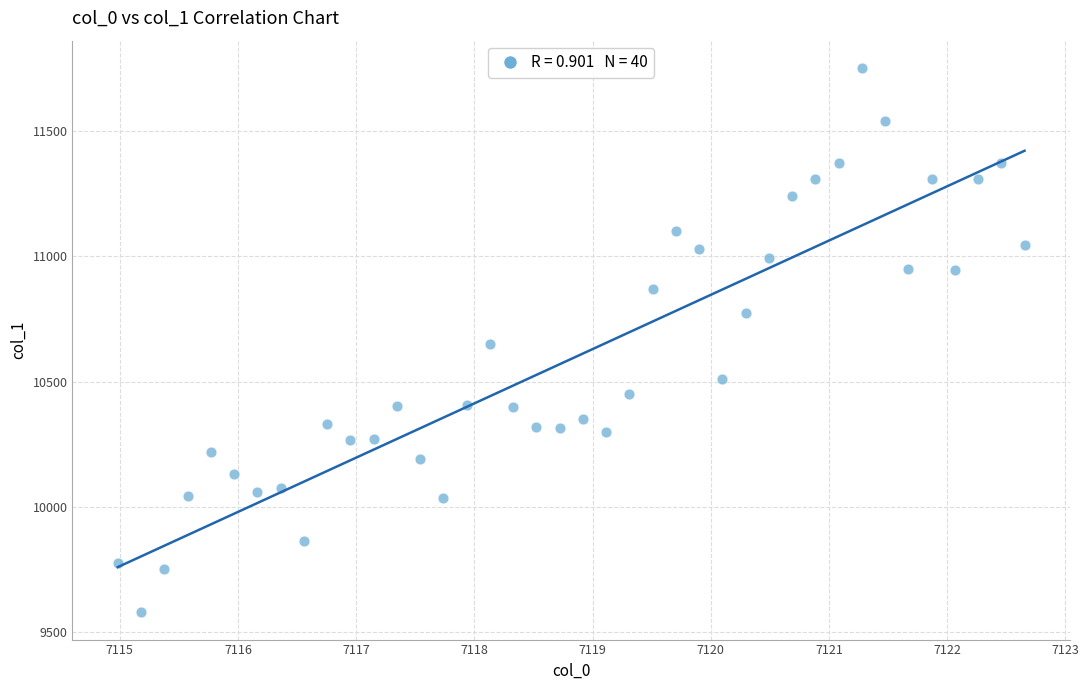

What is the range of X values (max minus min)?

7.7